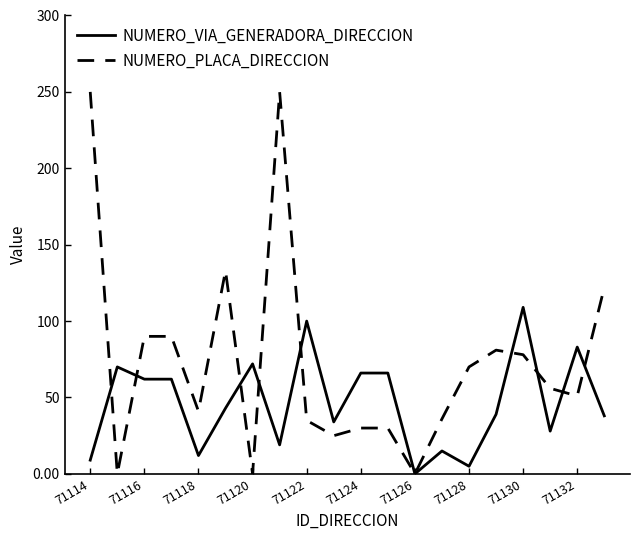

Rank the series by their average value, from highest to lowest.

NUMERO_PLACA_DIRECCION, NUMERO_VIA_GENERADORA_DIRECCION